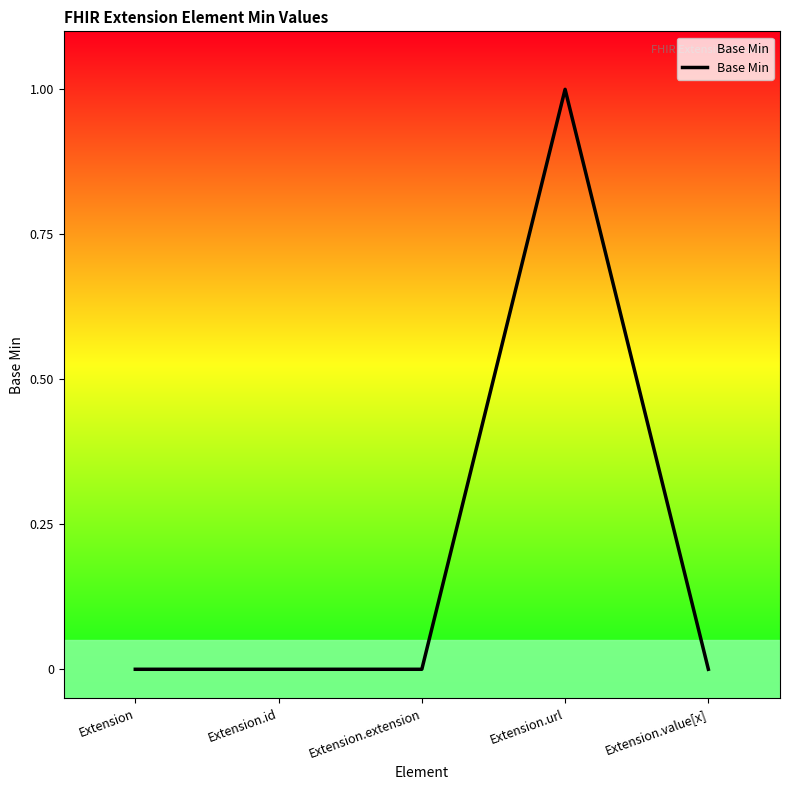

Reading left to right, extract all data points from this chart.

Extension=0	Extension.id=0	Extension.extension=0	Extension.url=1	Extension.value[x]=0